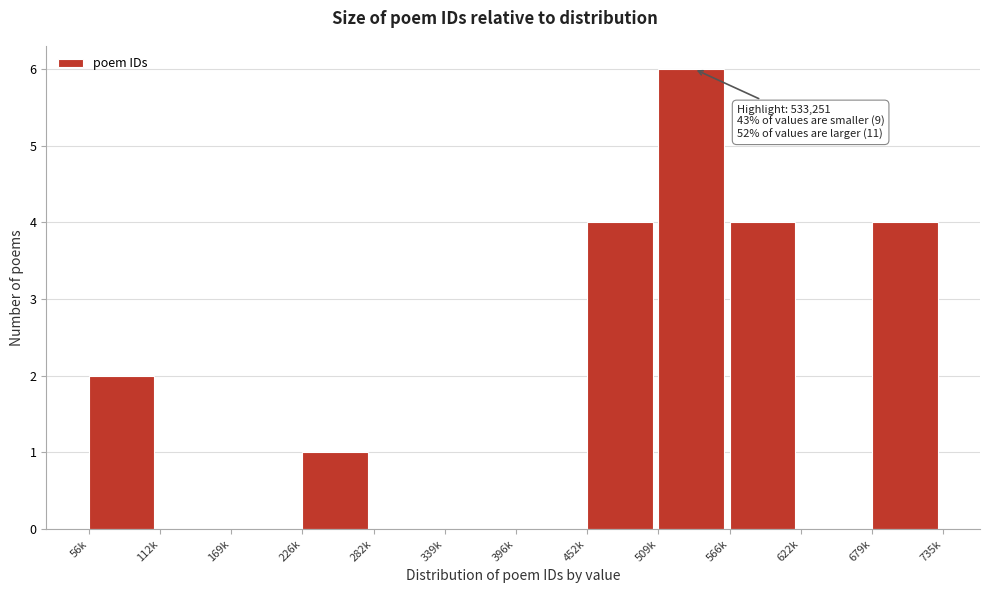

Reading right to left, list all the values displayed in this chart.

679k=4	622k=0	566k=4	509k=6	452k=4	396k=0	339k=0	282k=0	226k=1	169k=0	112k=0	56k=2